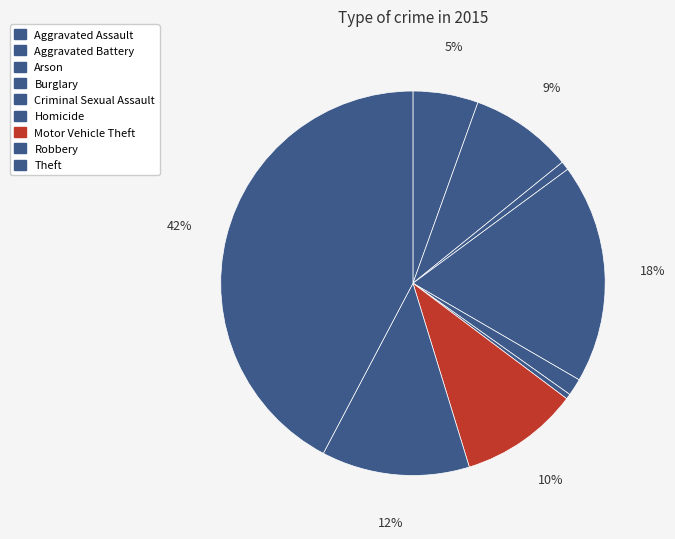

What is the largest slice in the pie chart?

Theft